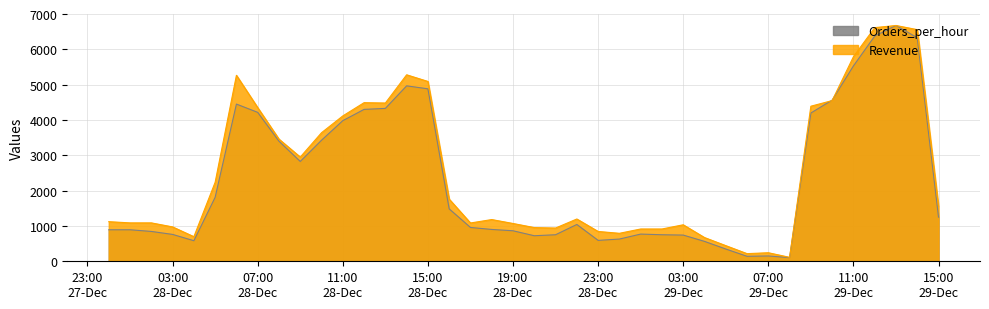

In Orders_per_hour, how many points are lower than both neighbors (excluding endpoints)?

6